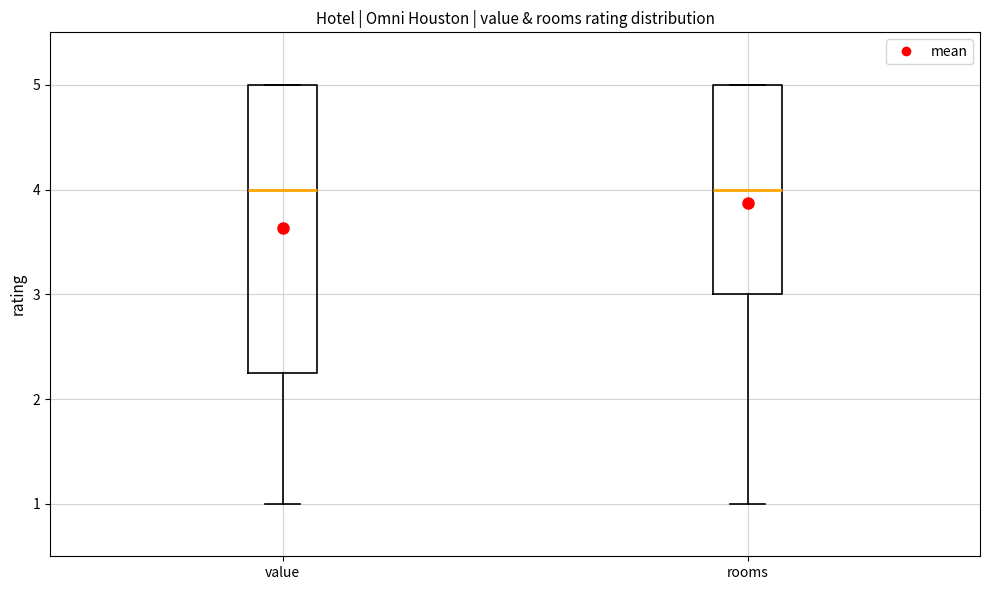

Where does the median line of the box for rooms sit on the y-axis? The values are not printed on the chart, so give them approximately, as read against the axis.

4.0